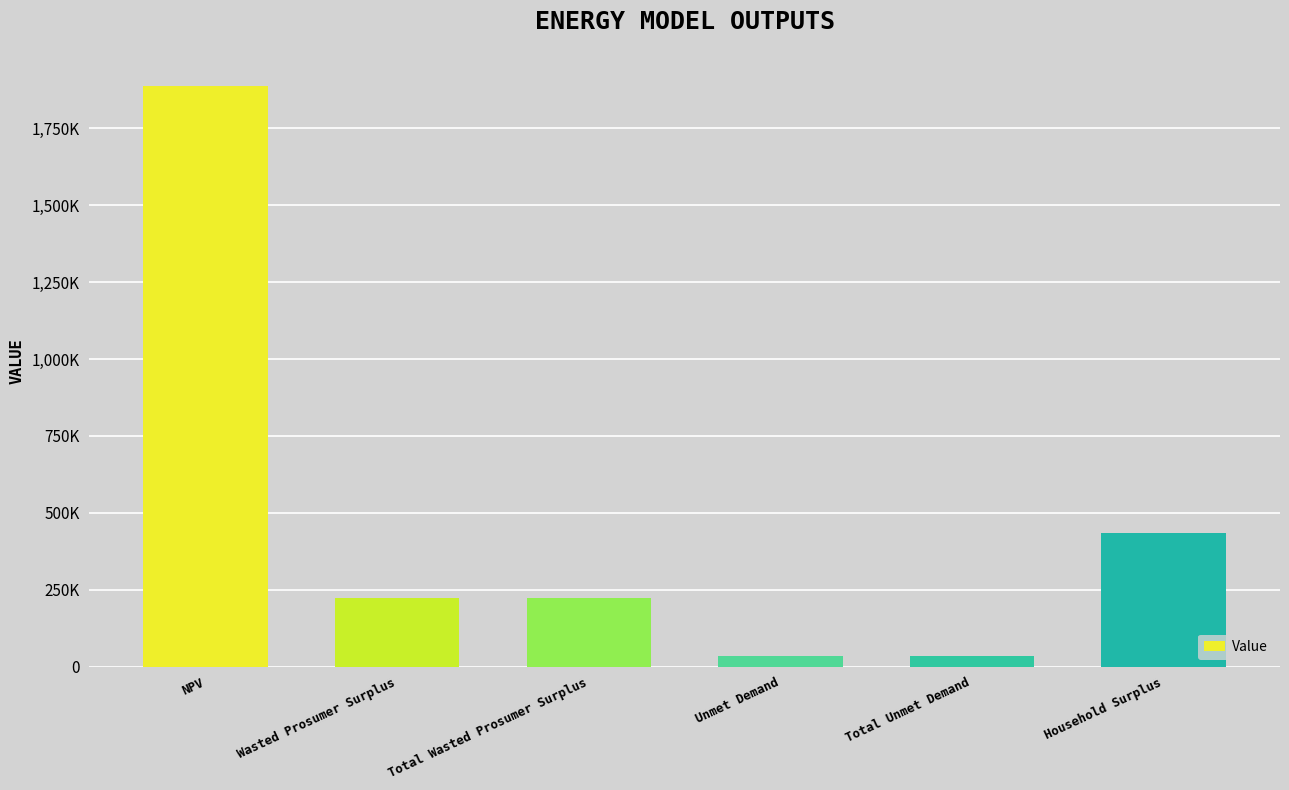

Reading left to right, what are all the values shown in this chart?

1888769.1	221471.6	221471.6	34247.0	34247.0	434371.8